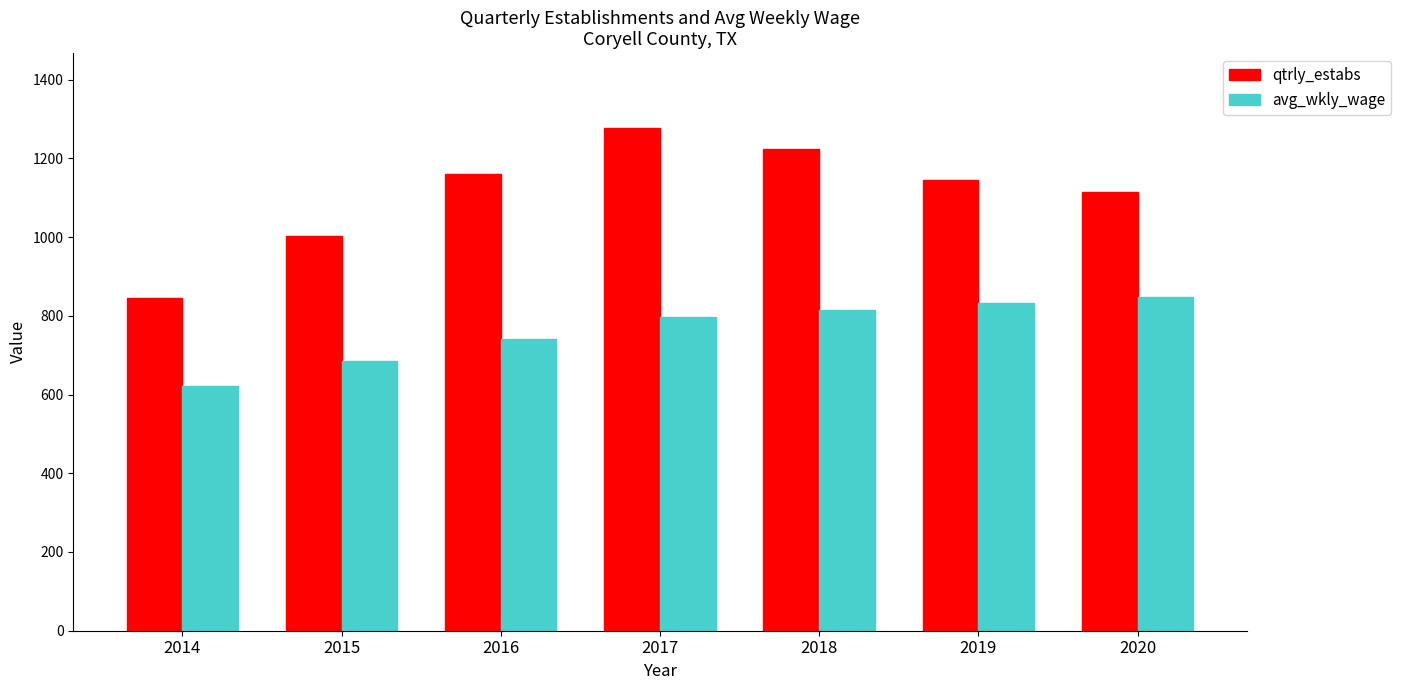

What is the average value of the qtrly_estabs series?

1110